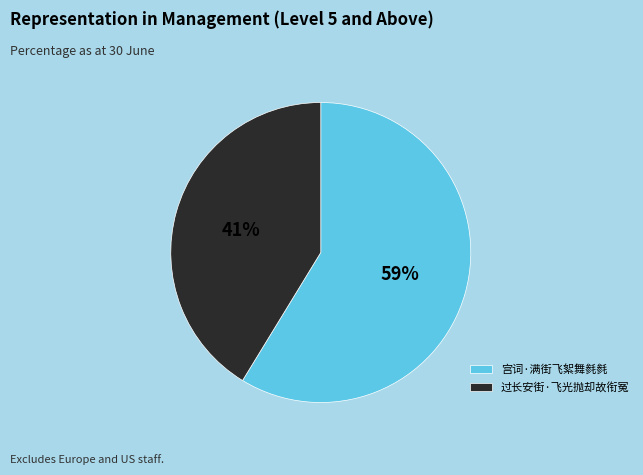

Count the number of slices in the pie.

2